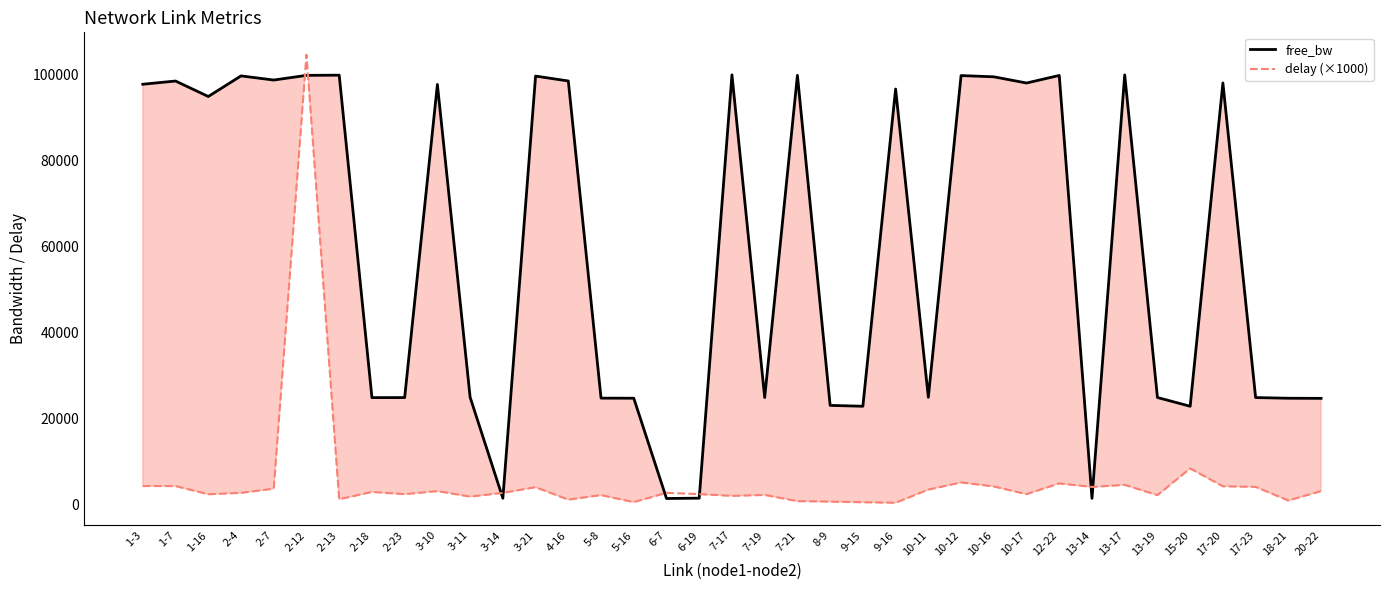

Reading left to right, what are all the values shown in this chart?

free_bw: 1-3=97748.9	1-7=98497.9	1-16=94898.2	2-4=99691.0	2-7=98722.9	2-12=99816.2	2-13=99859.1	2-18=24918.7	2-23=24928.3	3-10=97701.2	3-11=24999.8	3-14=1529.5	3-21=99643.3	4-16=98508.5	5-8=24799.5	5-16=24779.2	6-7=1478.3	6-19=1549.8	7-17=99935.4	7-19=24943.8	7-21=99818.6	8-9=23111.3	9-15=22911.0	9-16=96642.5	10-11=24992.7	10-12=99763.7	10-16=99478.8	10-17=98033.8	12-22=99792.4	13-14=1510.5	13-17=99923.5	13-19=24945.0	15-20=22908.8	17-20=98047.1	17-23=24929.5	18-21=24773.3	20-22=24747.1
delay (×1000): 1-3=4365.4	1-7=4357.9	1-16=2455.8	2-4=2777.3	2-7=3757.2	2-12=104608.2	2-13=1288.2	2-18=2992.4	2-23=2478.6	3-10=3191.2	3-11=1910.8	3-14=2781.6	3-21=4091.5	4-16=1203.5	5-8=2259.7	5-16=626.2	6-7=2785.6	6-19=2492.1	7-17=2081.2	7-19=2298.0	7-21=860.5	8-9=741.7	9-15=598.9	9-16=479.0	10-11=3535.5	10-12=5198.5	10-16=4269.4	10-17=2474.9	12-22=4980.9	13-14=4153.6	13-17=4639.6	13-19=2253.5	15-20=8455.6	17-20=4314.1	17-23=4168.7	18-21=998.7	20-22=3194.3